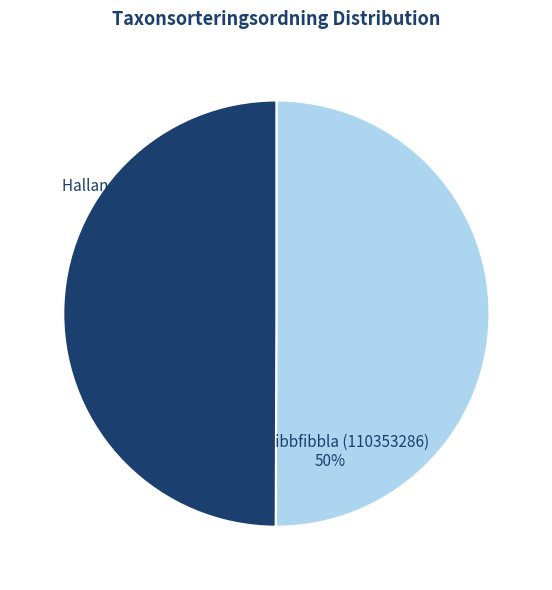

Do Hallandsfibbla (102207207) and Narrklibbfibbla (110353286) together represent more than half of the pie?

Yes